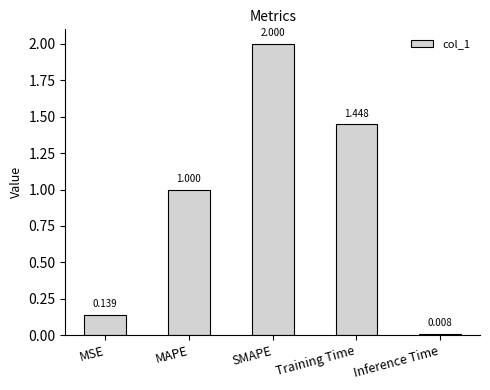

What is the change in value from MSE to SMAPE?

+1.9